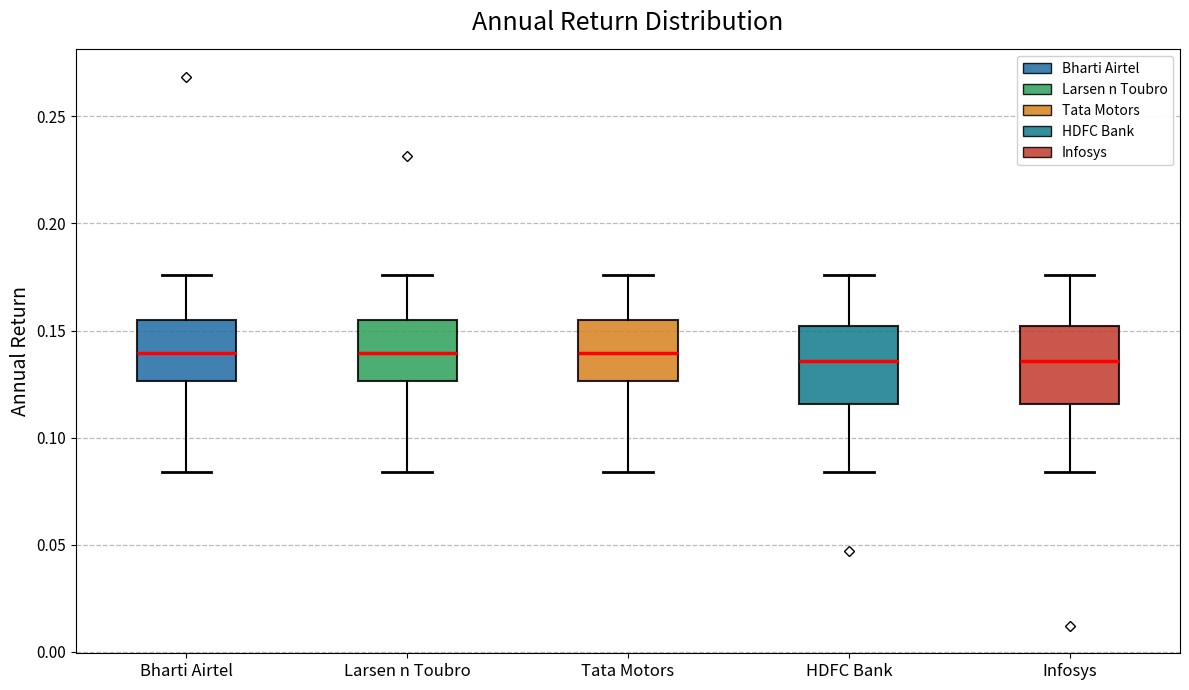

Where does the lower whisker of the box for Larsen n Toubro end on the y-axis? The values are not printed on the chart, so give them approximately, as read against the axis.

0.085